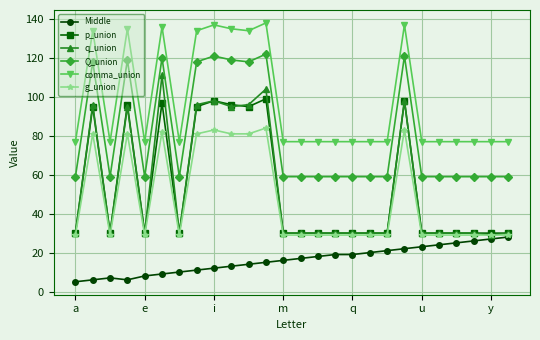

List the series in order of their peak value, lowest first.

Middle, g_union, p_union, q_union, Q_union, comma_union